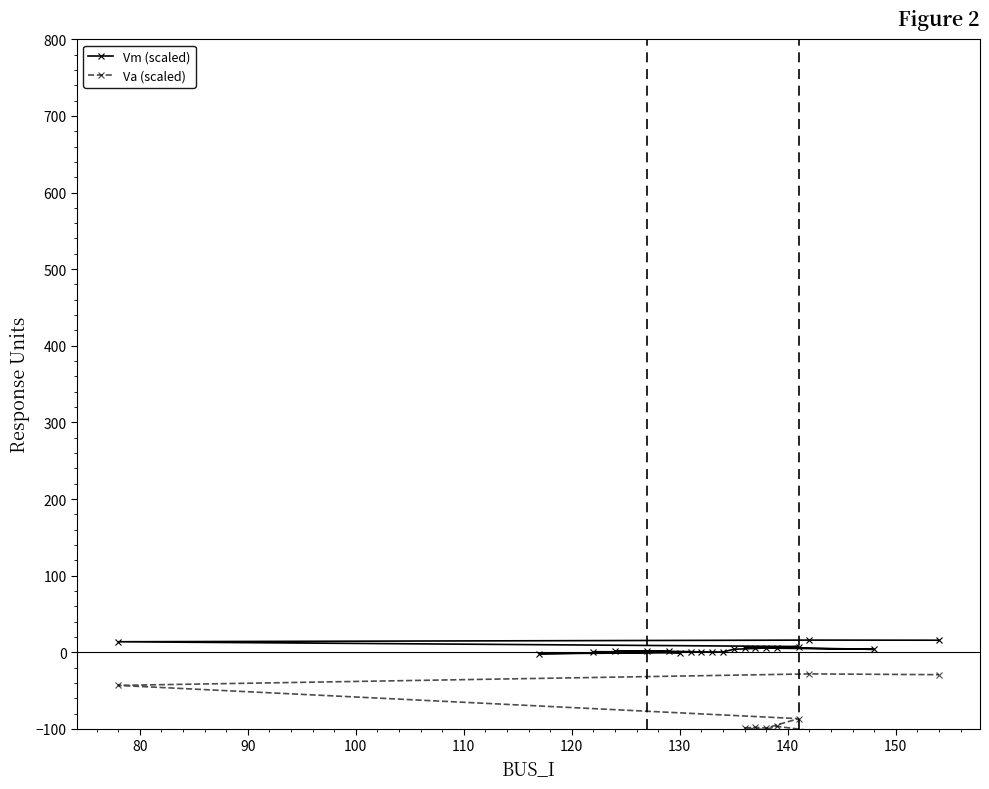

The Vm (scaled) series shows 9.0 at 11. True or false?

False